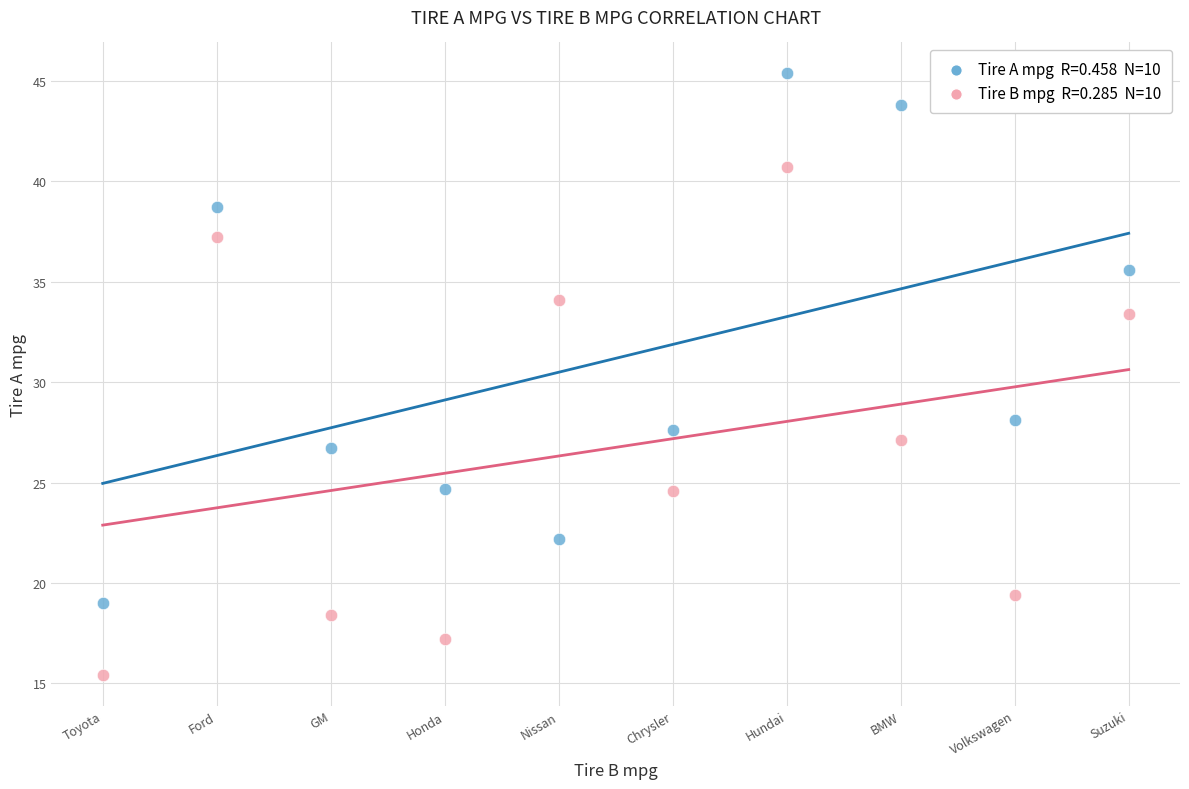

Across all data points, what is the range of Y values (max minus min)?

30.0